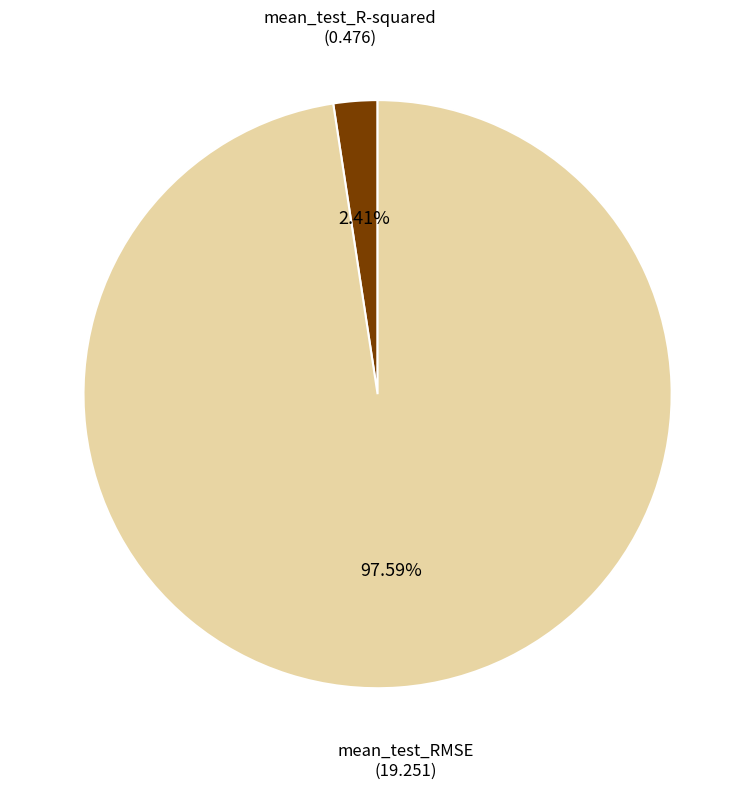

Does any single category account for the majority?

Yes